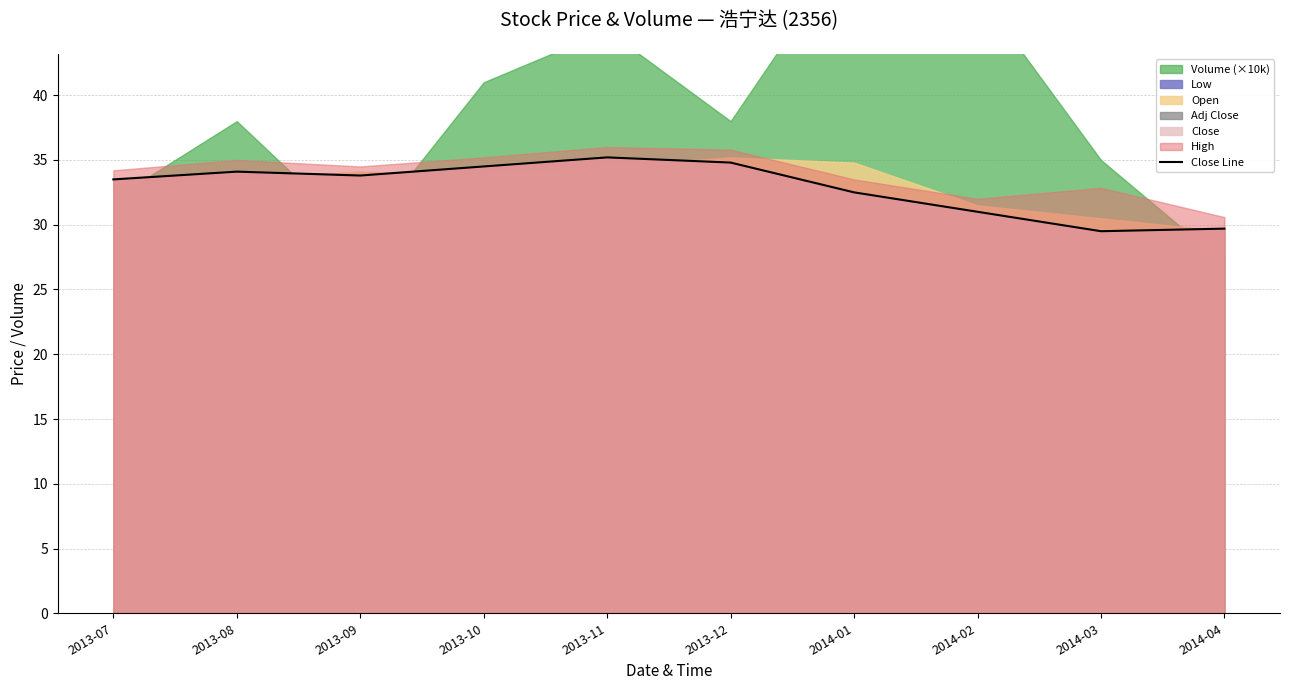

What is the minimum value shown in the chart?

29.5